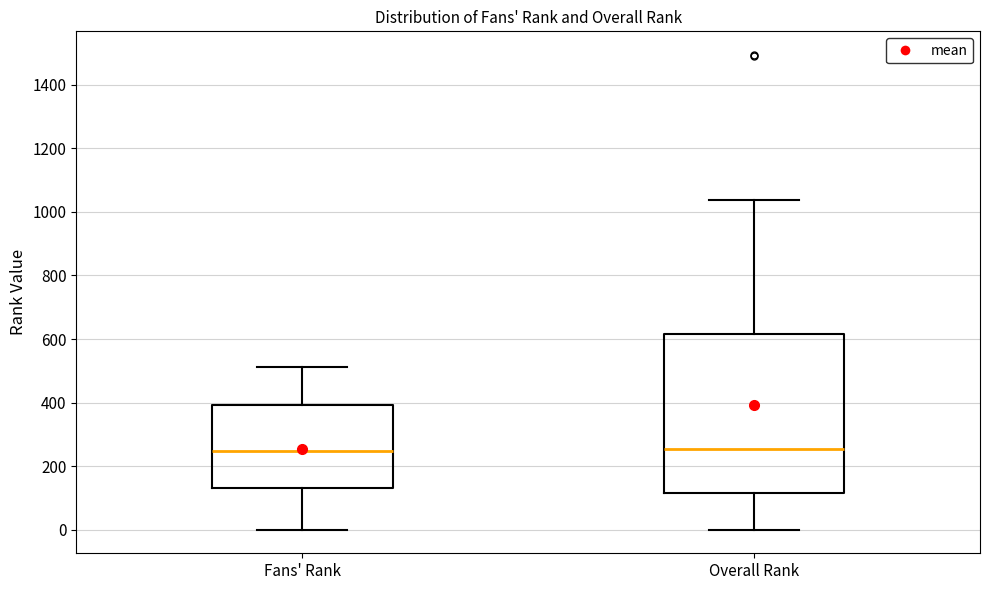

Where does the median line of the box for Fans' Rank sit on the y-axis? The values are not printed on the chart, so give them approximately, as read against the axis.

240